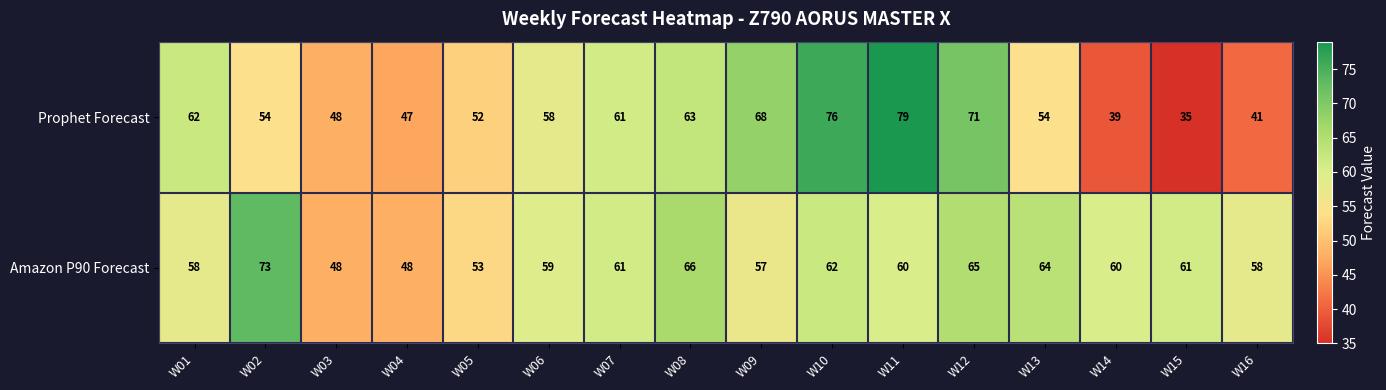

What is the total value across all series at W03?

96